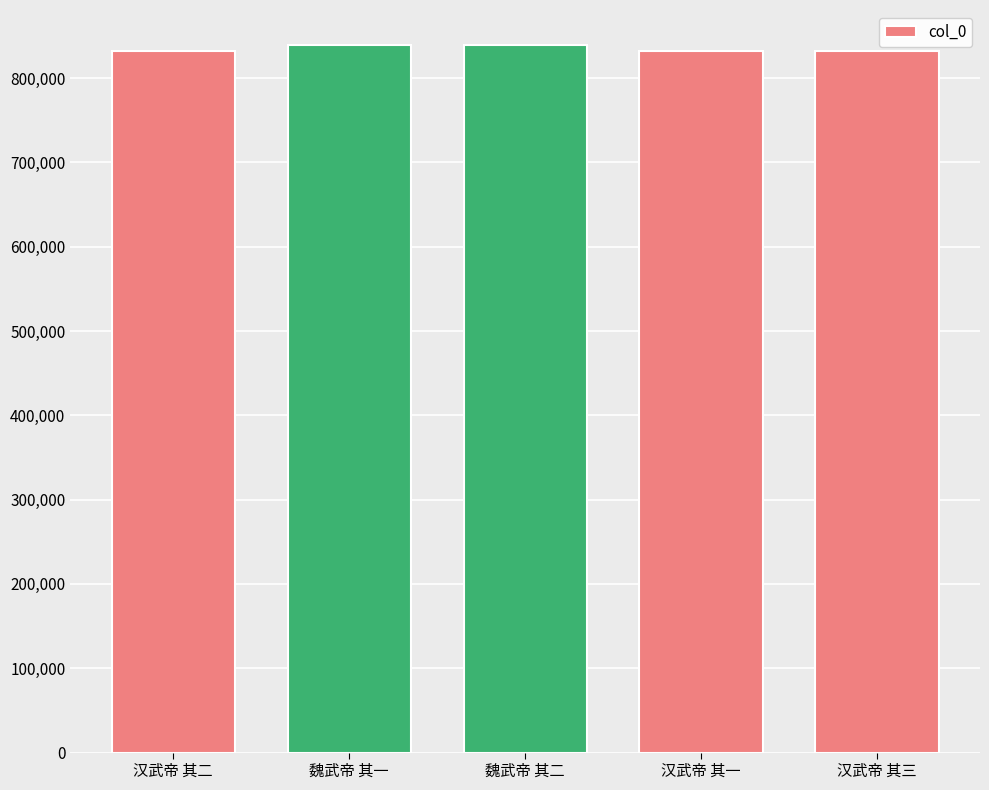

What is the ratio of the value at 汉武帝 其三 to the value at 魏武帝 其二?

1.0